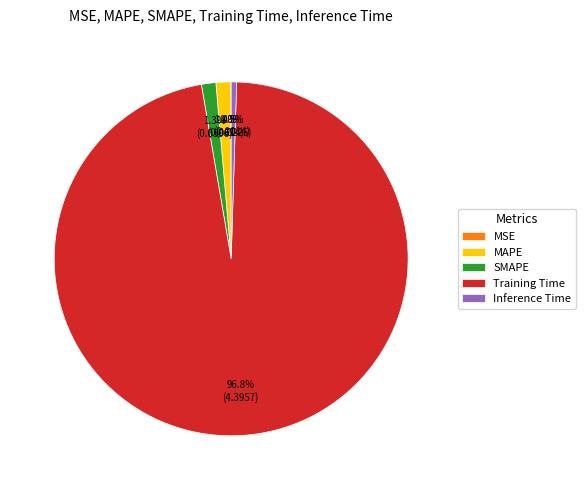

Which category has the biggest portion of the pie?

Training Time